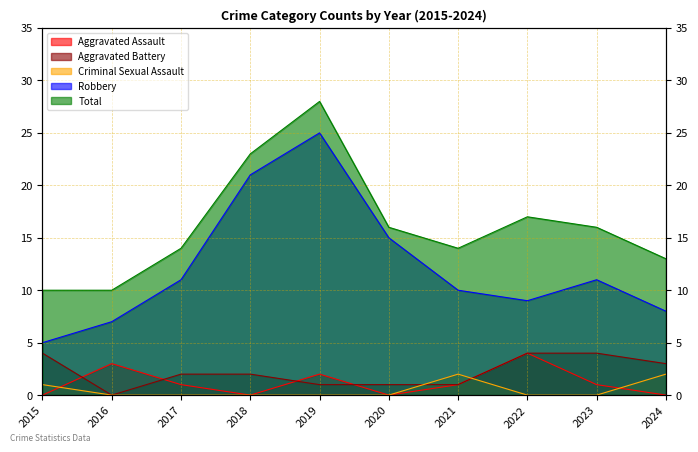

At 2023, list the series in order from largest to smallest.

Total, Robbery, Aggravated Battery, Aggravated Assault, Criminal Sexual Assault